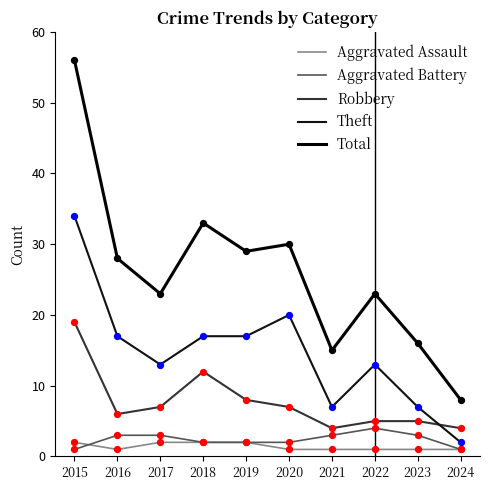

How many lines are shown in the chart?

5